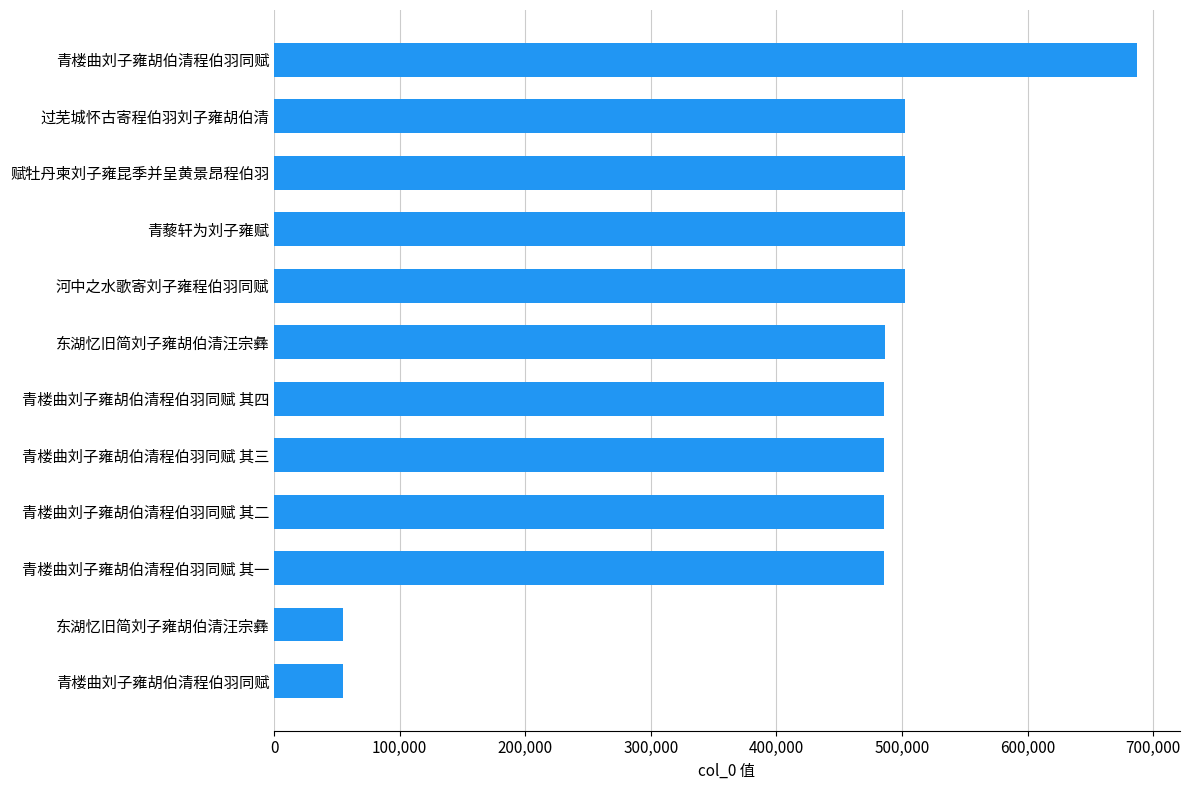

How many values are below 486104?

6